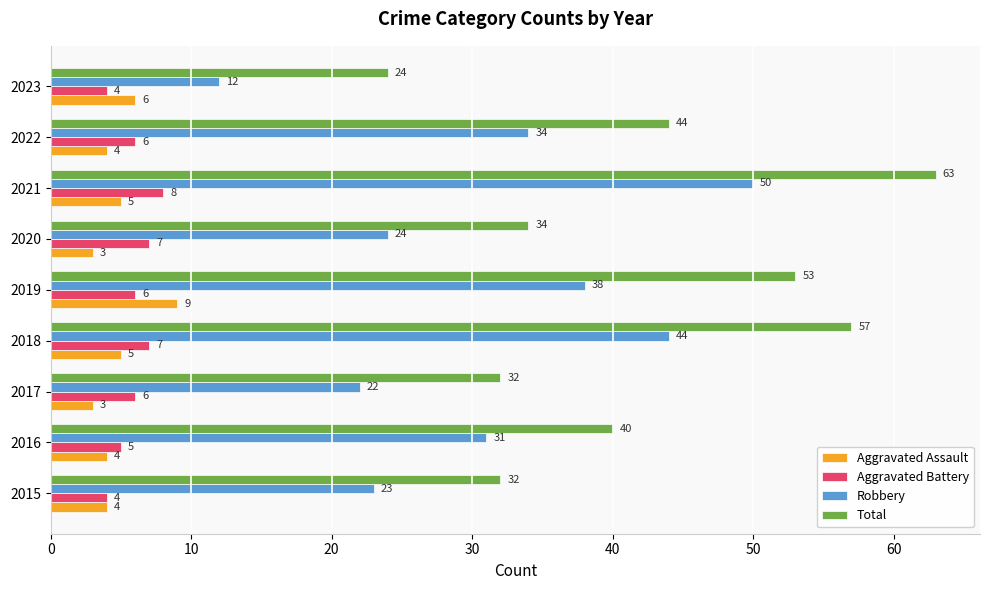

List the series in order of their peak value, lowest first.

Aggravated Battery, Aggravated Assault, Robbery, Total